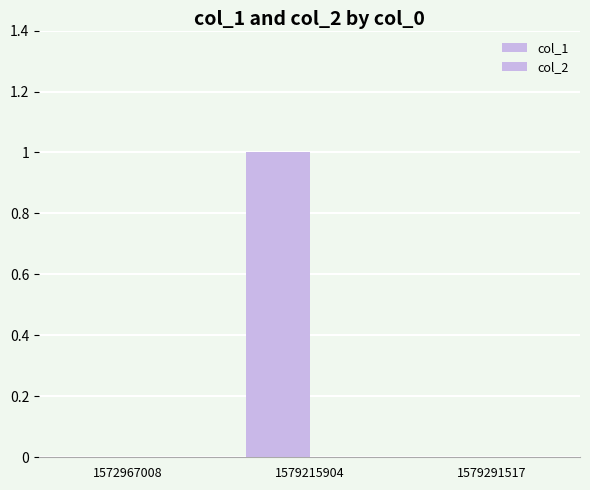

How many distinct data groups are displayed?

1